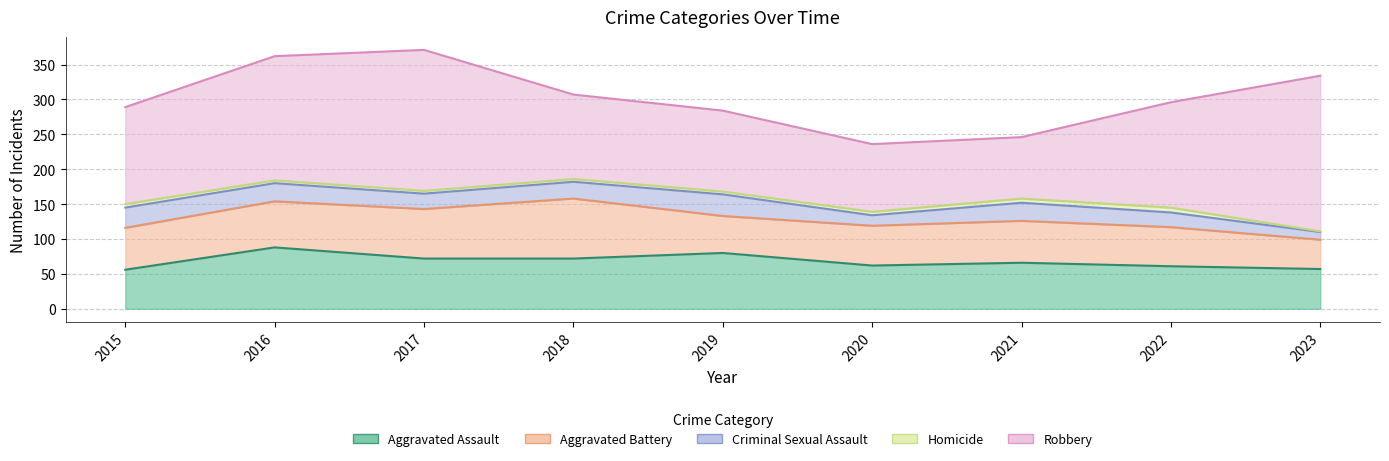

What is the value of the Aggravated Assault point at the 6th from the left?

62